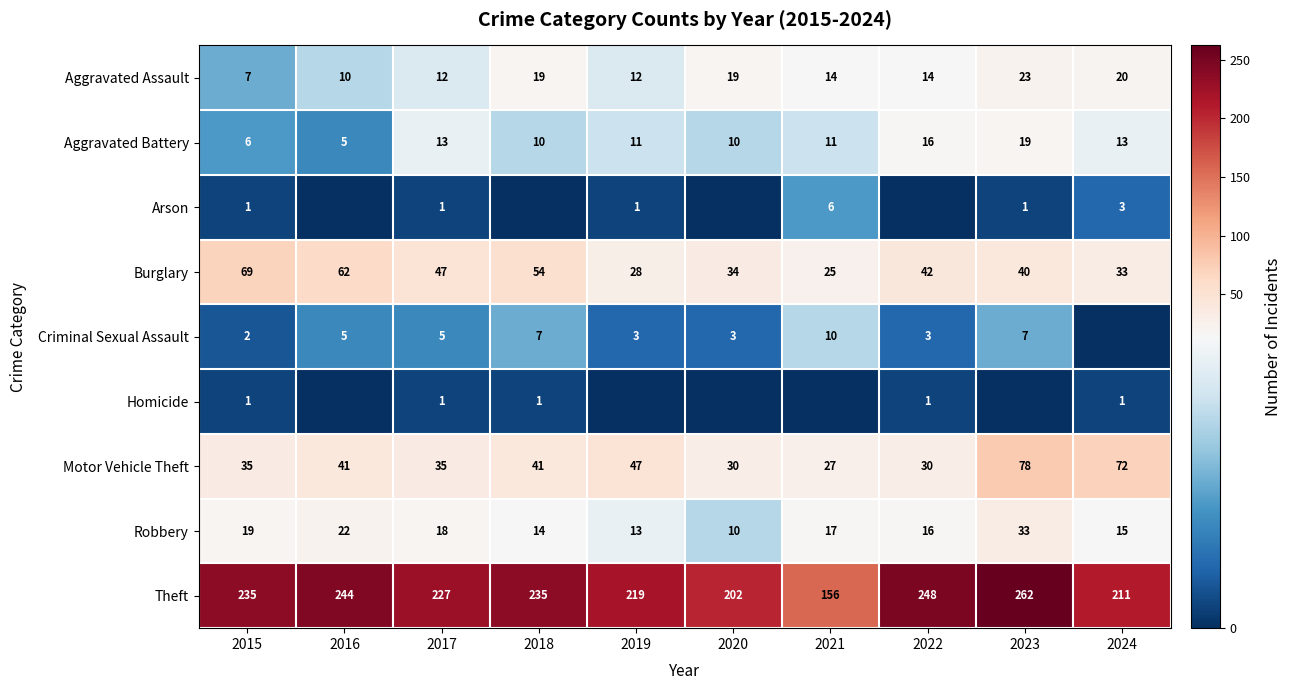

Where does the Robbery series first go above 17?

2015